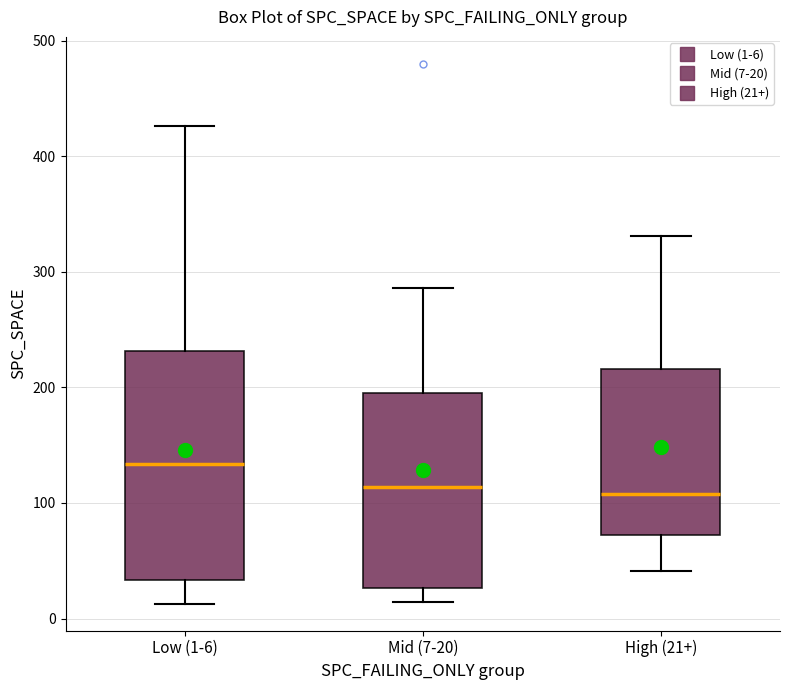

Where does the lower whisker of the box for Low (1-6) end on the y-axis? The values are not printed on the chart, so give them approximately, as read against the axis.

10